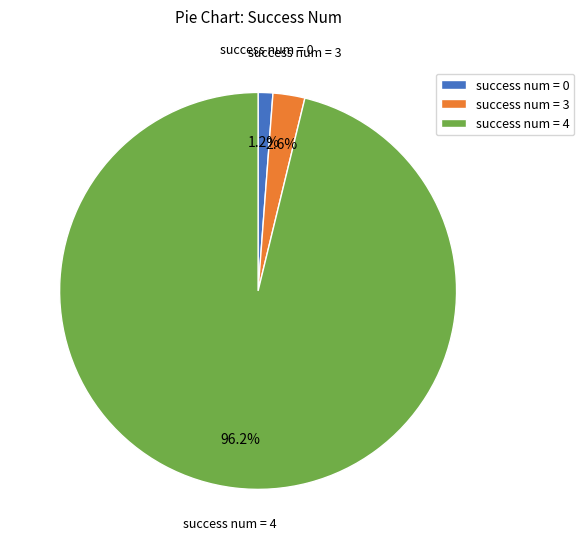

Is there a majority slice in this chart?

Yes